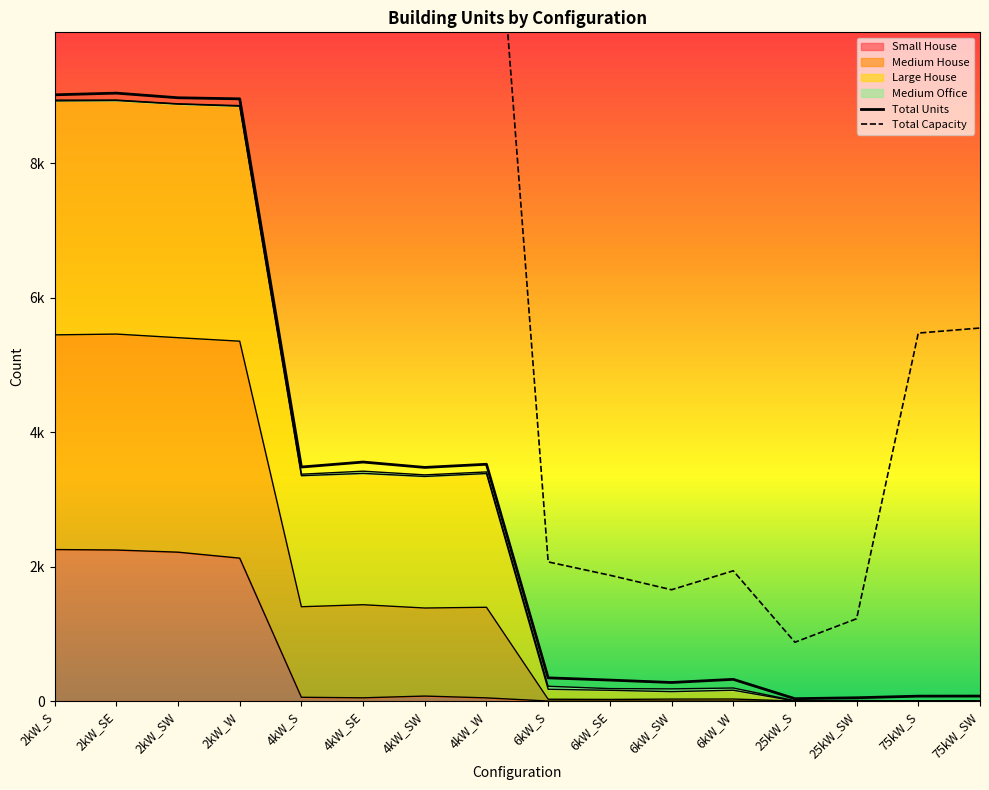

True or false: Total Units has more than 2 interior local peaks.

True